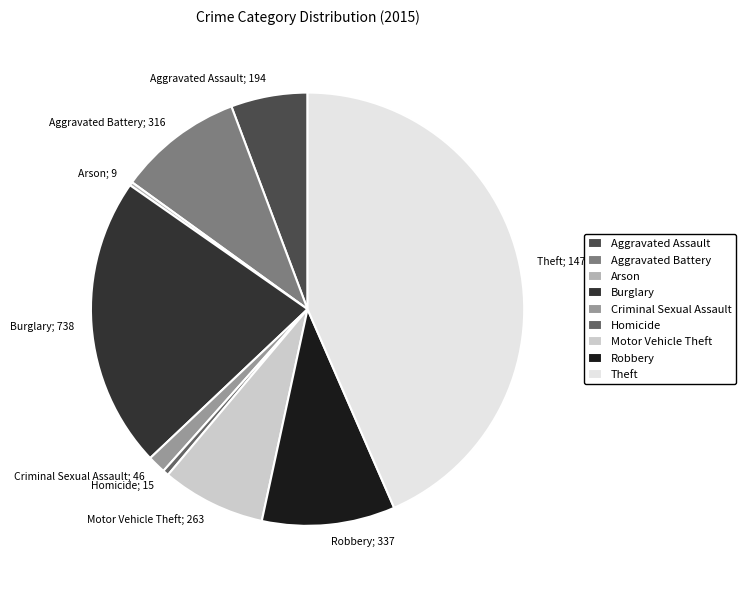

Is the sum of Aggravated Assault; 194 and Robbery; 337 greater than half?

No